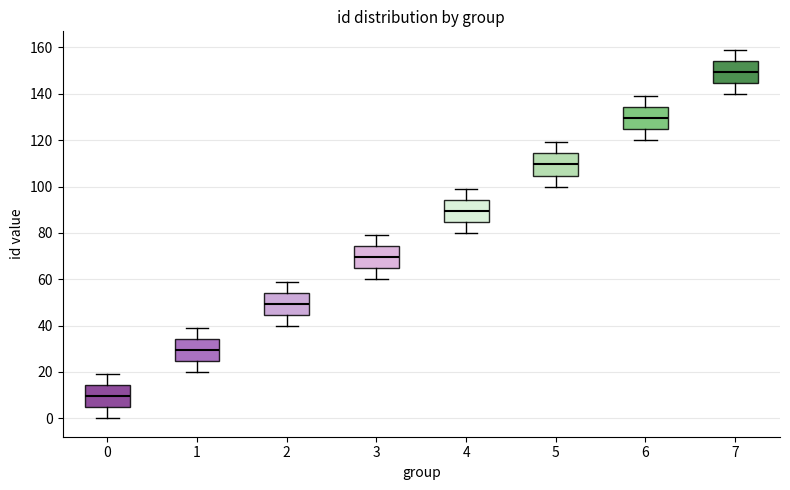

Reading left to right, read every box against the y-axis: the position of its median line, the range the box covers, and the ends of its whiskers. The values are not printed on the chart, so give them approximately, as read against the axis.

0: median 10, box 4 to 14, whiskers 0 to 20
1: median 30, box 24 to 34, whiskers 20 to 40
2: median 50, box 44 to 54, whiskers 40 to 60
3: median 70, box 64 to 74, whiskers 60 to 80
4: median 90, box 84 to 94, whiskers 80 to 100
5: median 110, box 104 to 114, whiskers 100 to 120
6: median 130, box 124 to 134, whiskers 120 to 140
7: median 150, box 144 to 154, whiskers 140 to 160